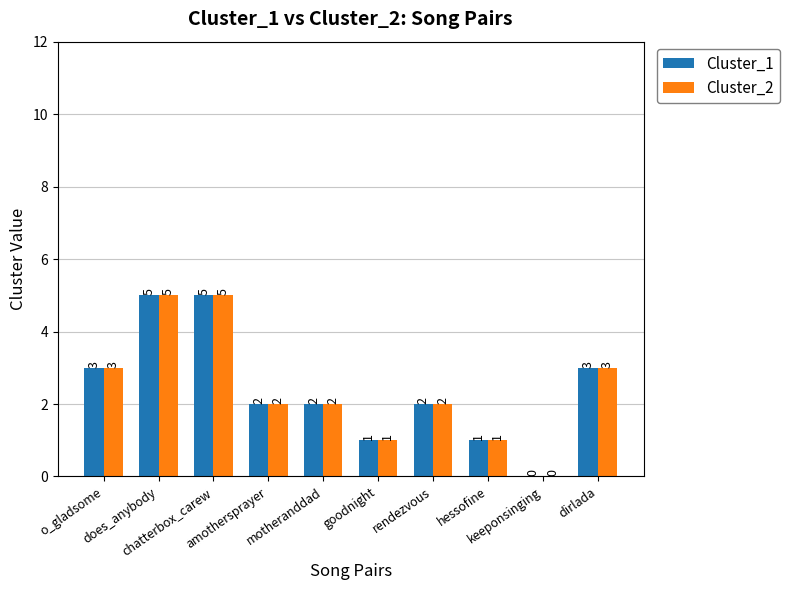

What is the sum of all Cluster_2 values?

24